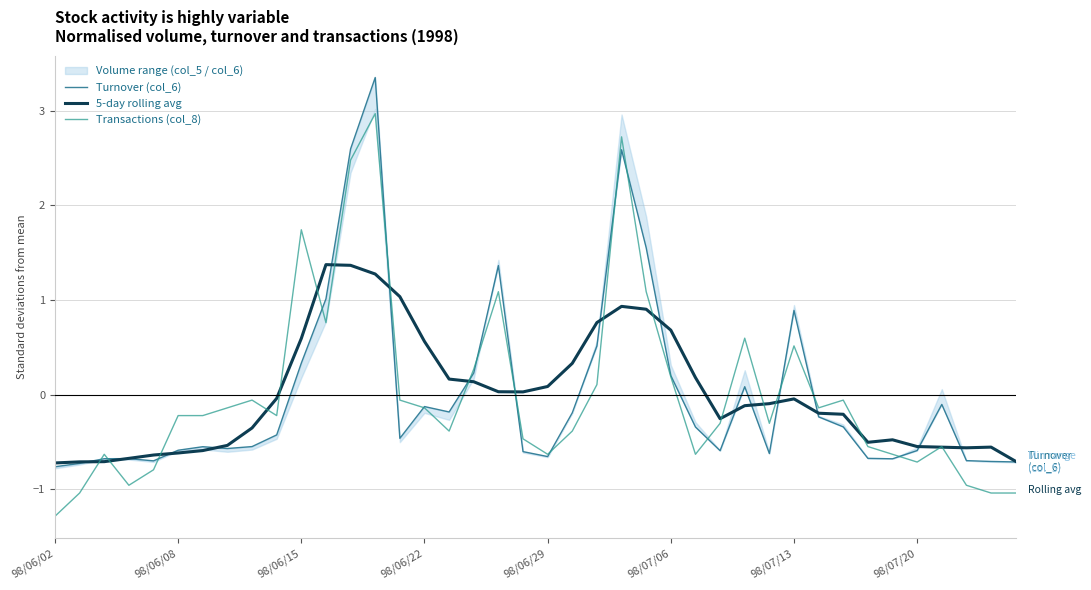

True or false: Transactions (col_8) has a value of 2.5 at 12.

True